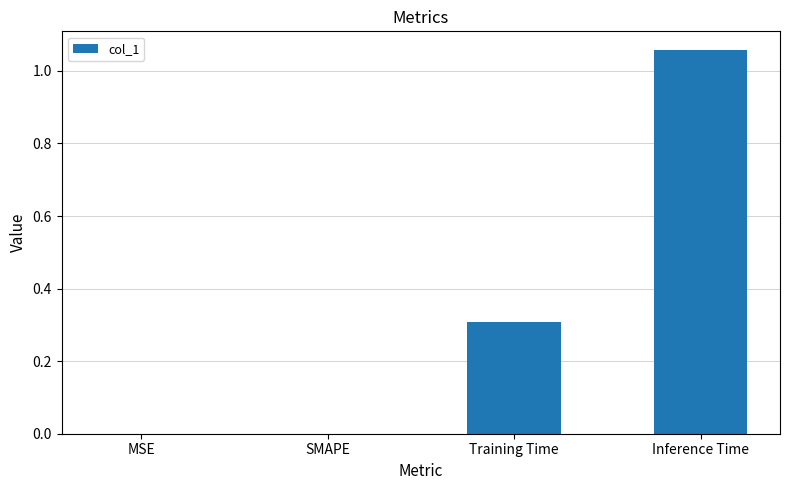

What value does the data have at Training Time?

0.3